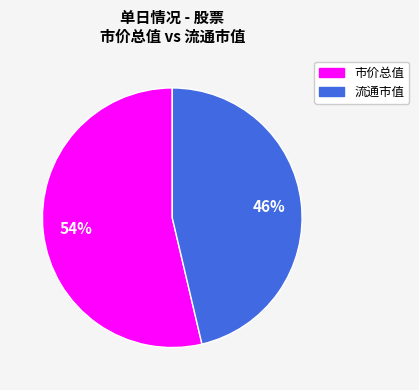

To the nearest percent, what is the average slice percentage?

50%